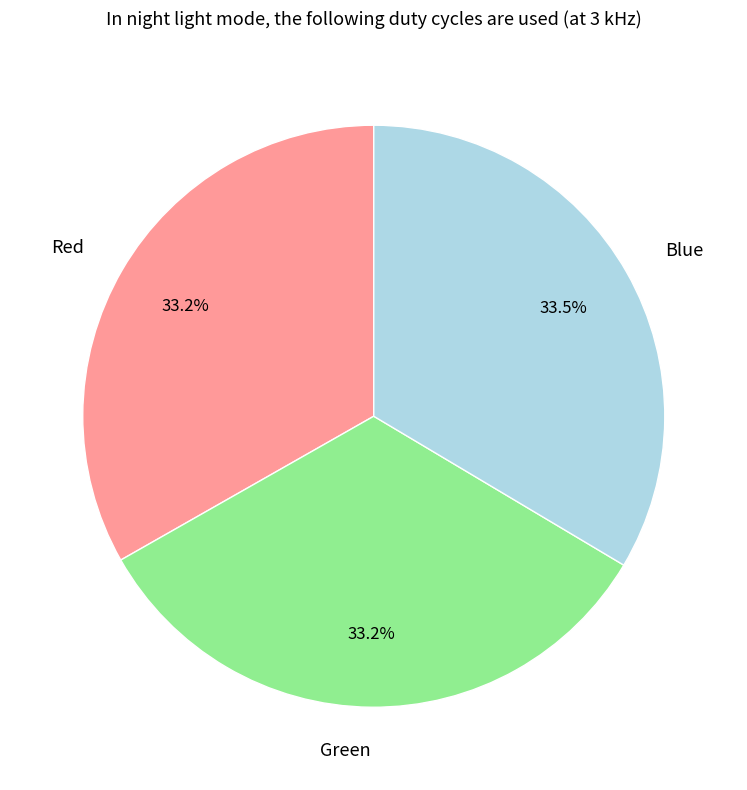

To the nearest percent, what portion does Red represent?

33%